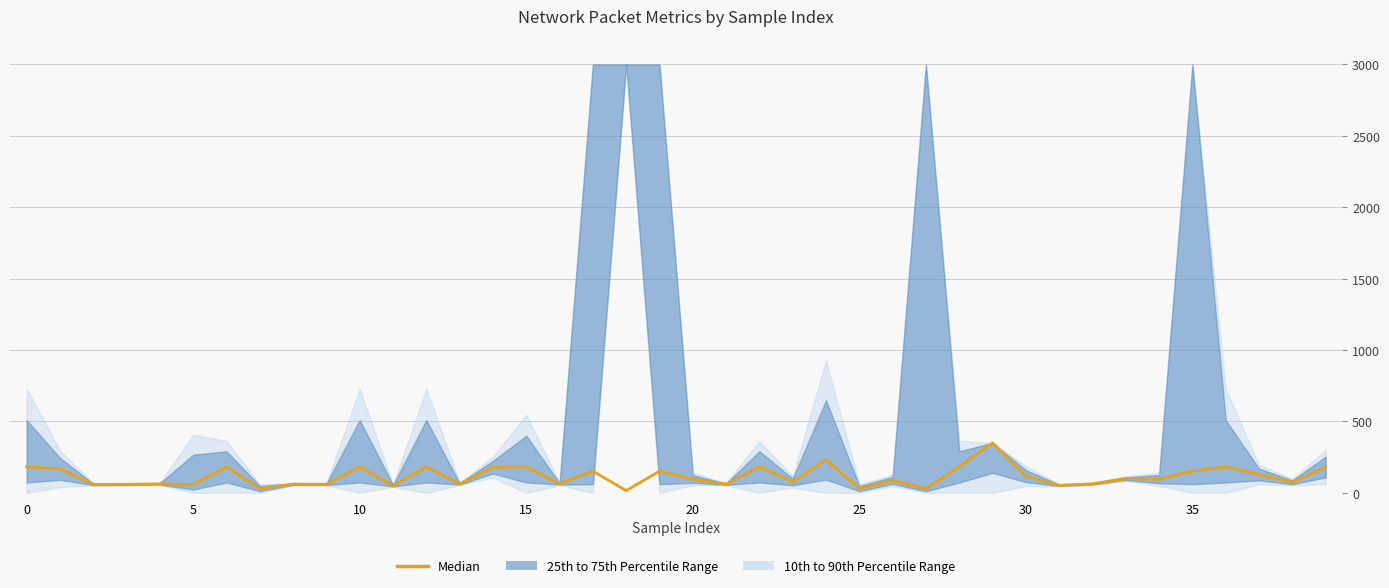

What is the difference between the values at 13 and 31?

10.0